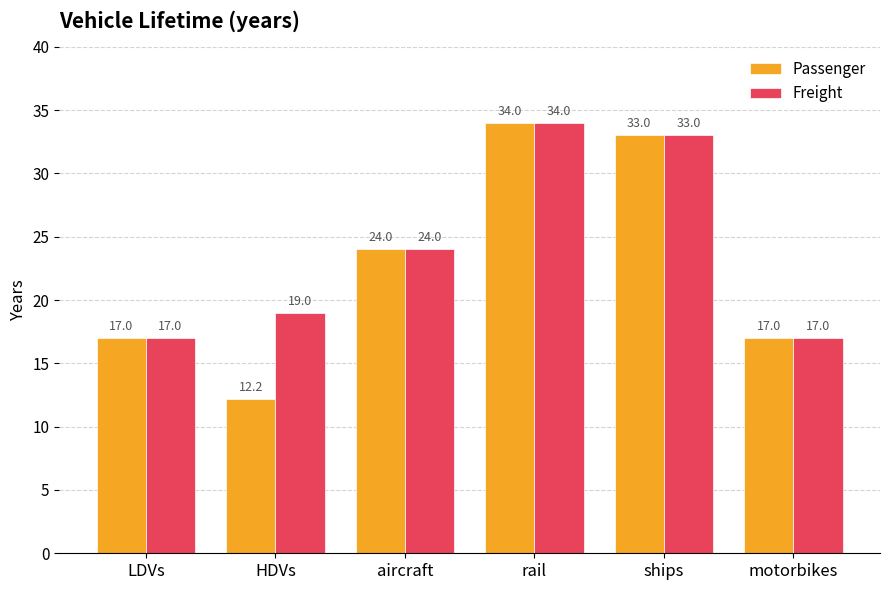

Which category has the highest value in the Freight series?

rail